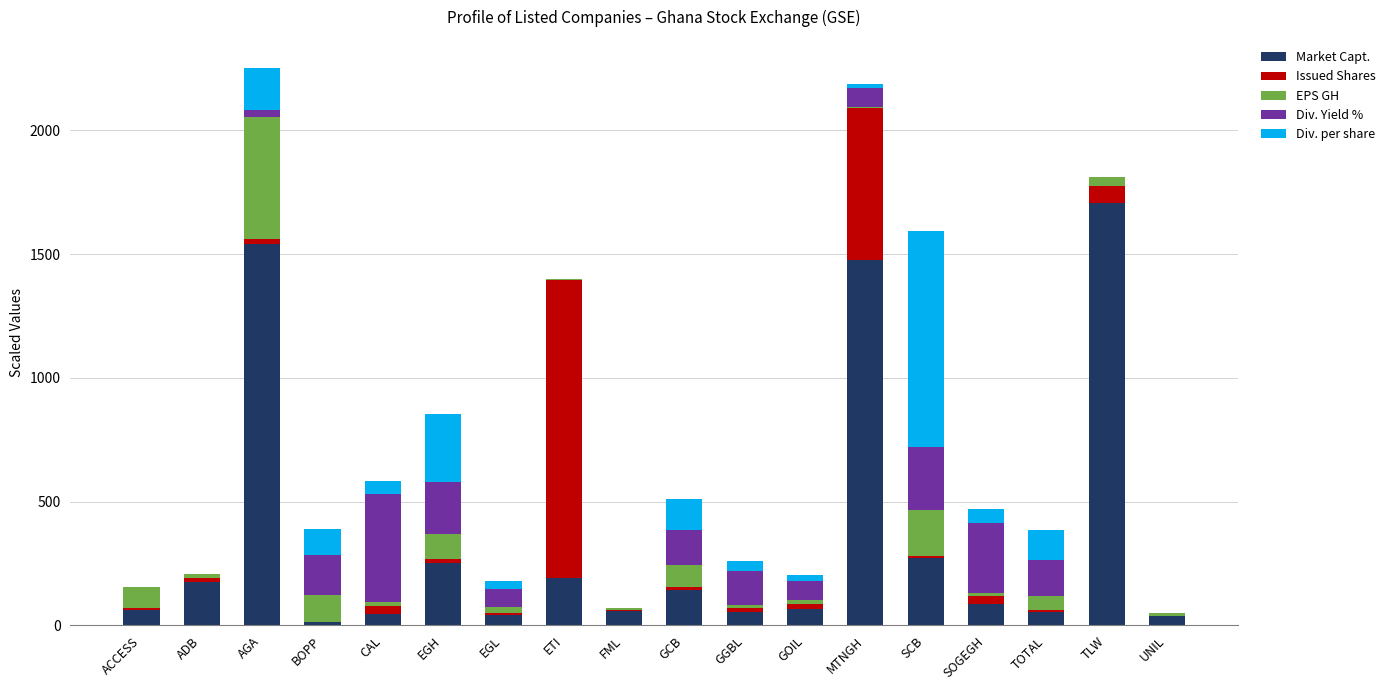

The value of Market Capt. at GCB is 142.3. True or false?

True